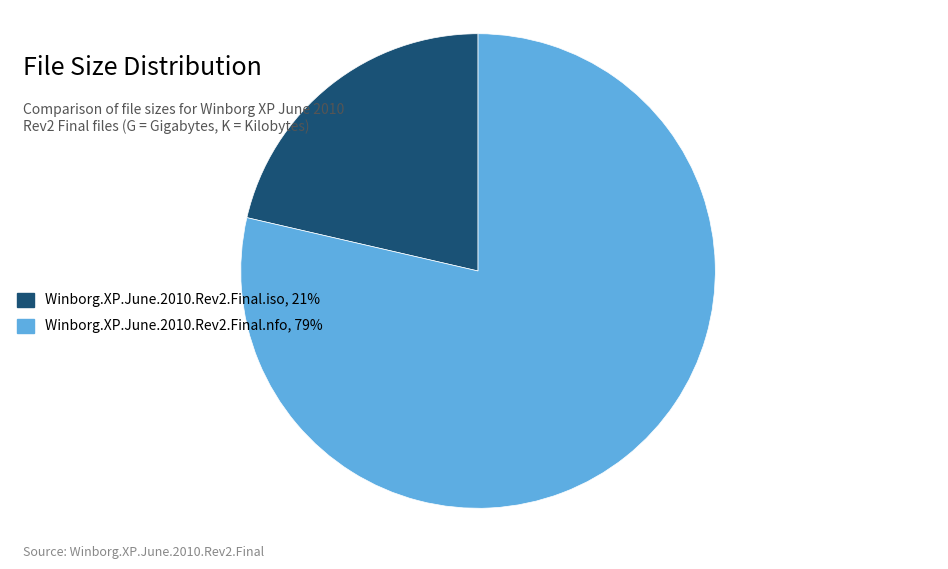

Does any single category account for the majority?

Yes